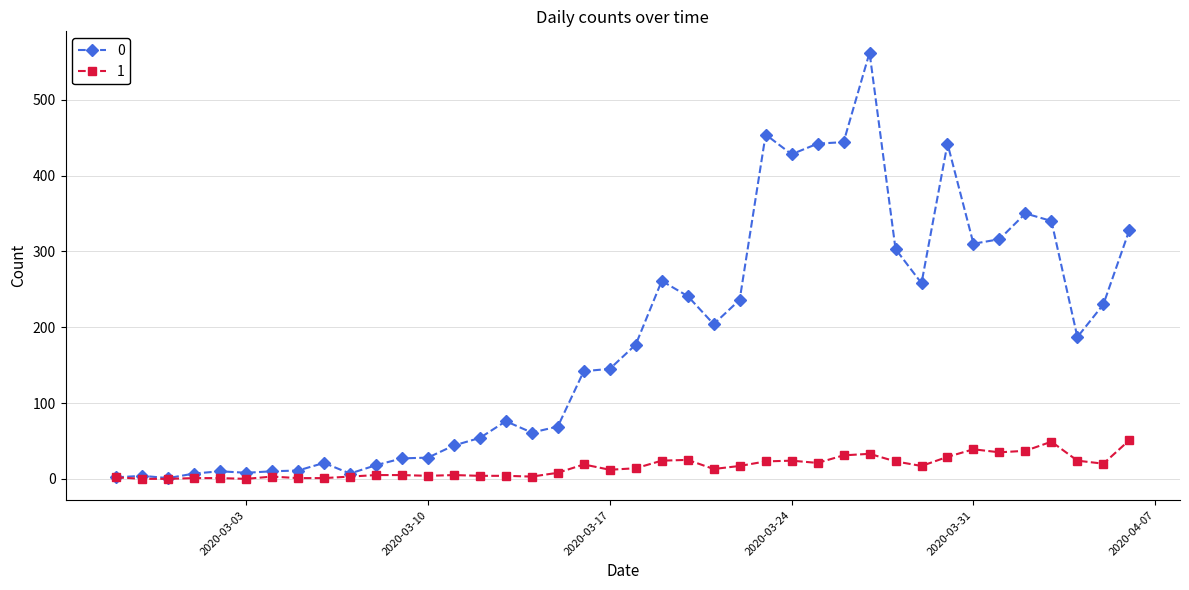

True or false: 0 has more than 0 interior local peaks.

True